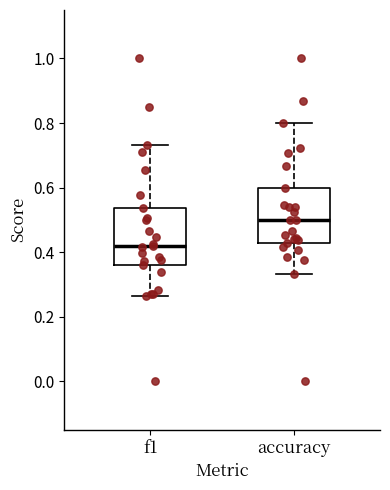

Where is the lower edge of the box for f1 on the y-axis? The values are not printed on the chart, so give them approximately, as read against the axis.

0.36